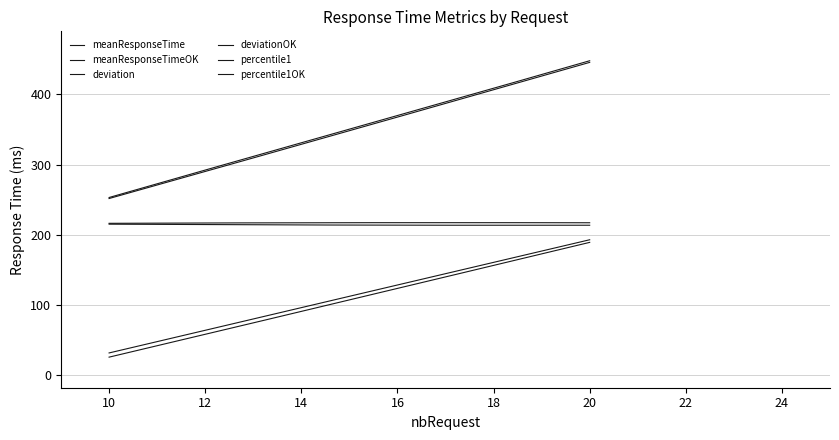

How many distinct data groups are displayed?

6